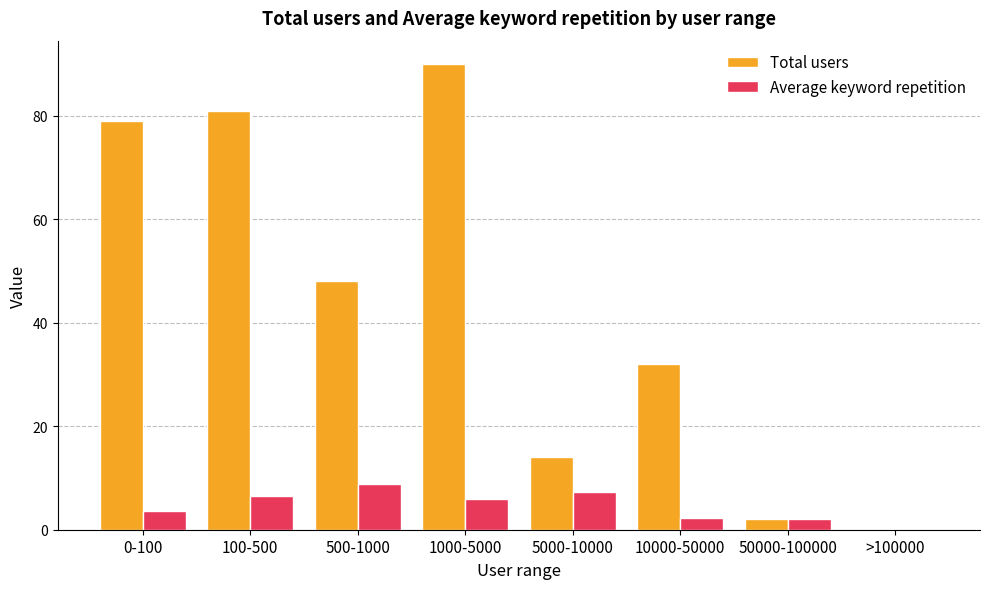

The Total users series shows 14.0 at 5000-10000. True or false?

True